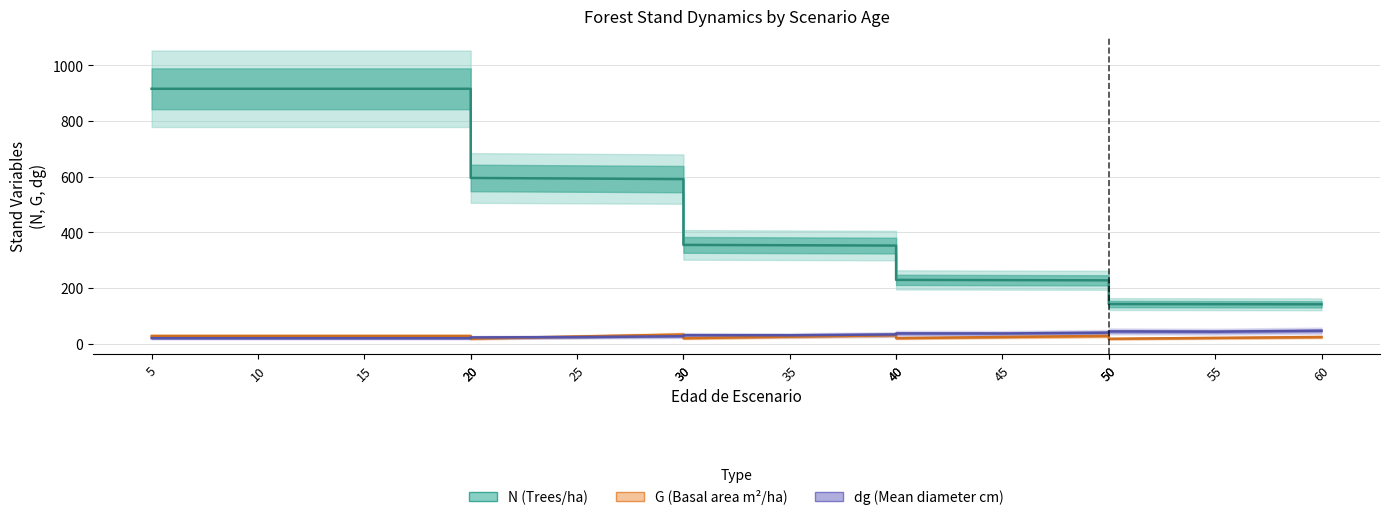

Is this an area chart (filled region under the line)?

No